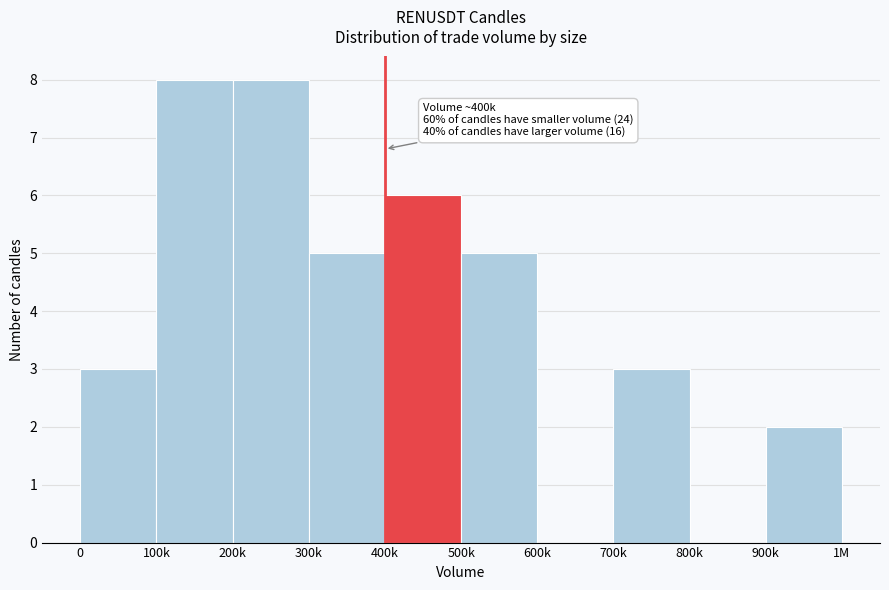

Reading left to right, what are all the values shown in this chart?

0=3	100k=8	200k=8	300k=5	400k=6	500k=5	600k=0	700k=3	800k=0	900k=2